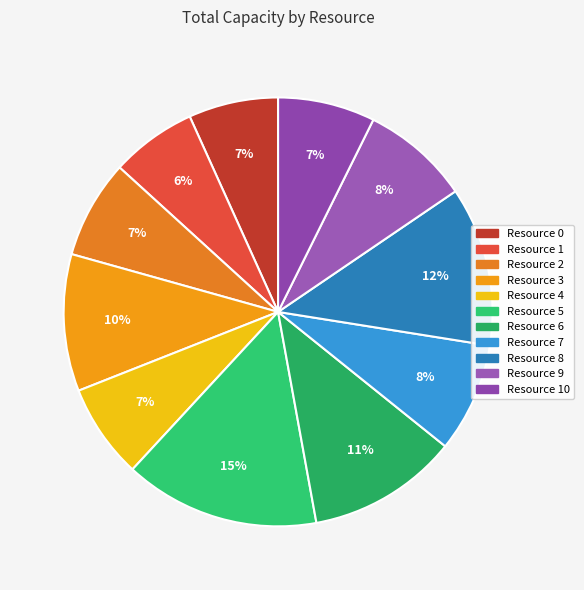

Does any single category account for the majority?

No